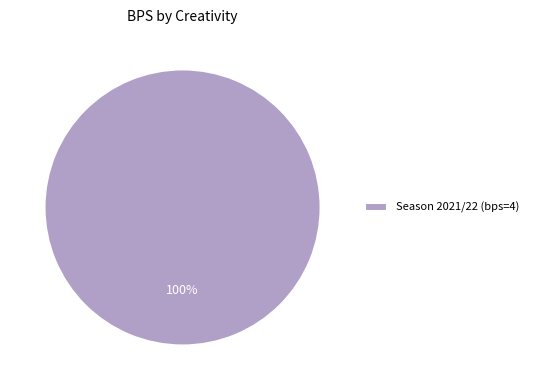

How many slices are in this pie chart?

1